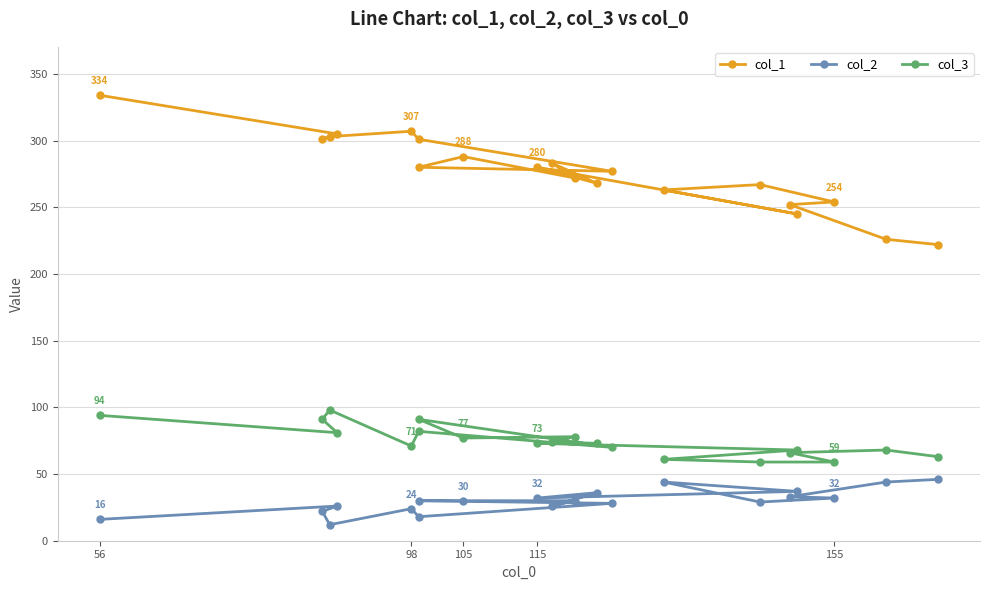

Which series has the largest range (max minus min)?

col_1